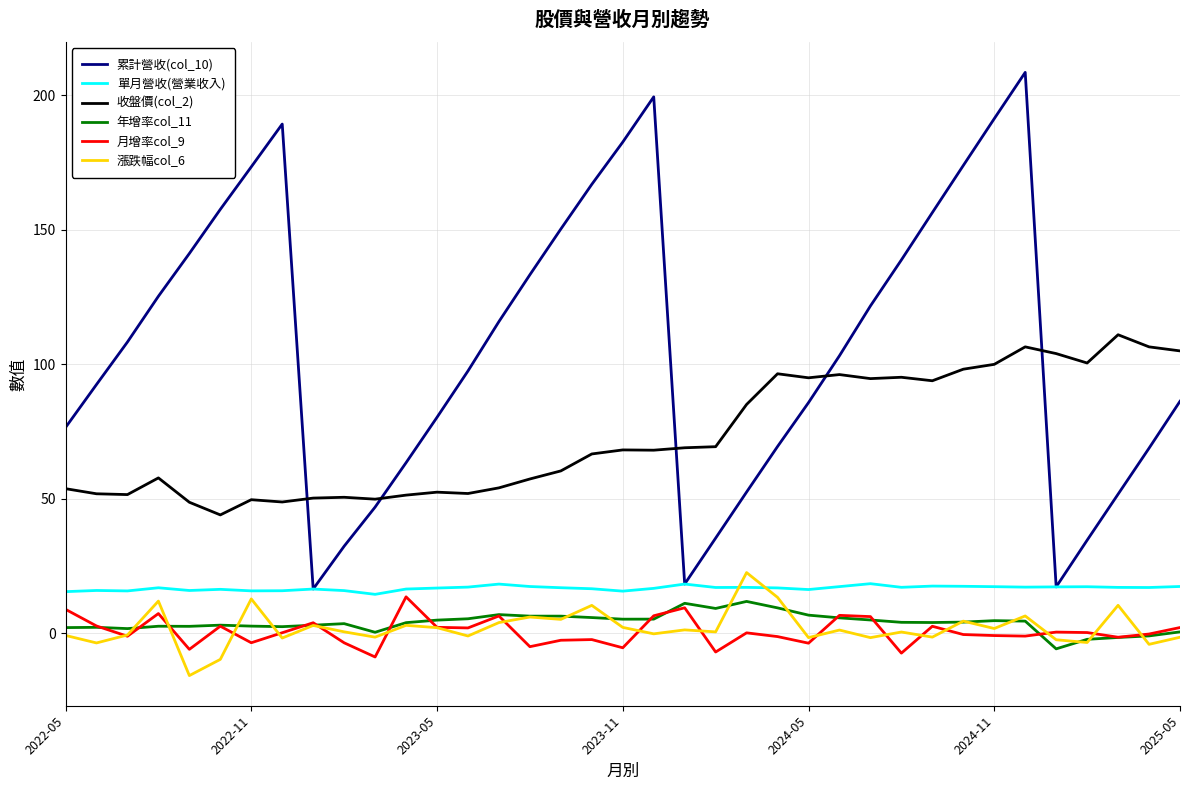

What is the minimum value for 漲跌幅col_6?

-15.7